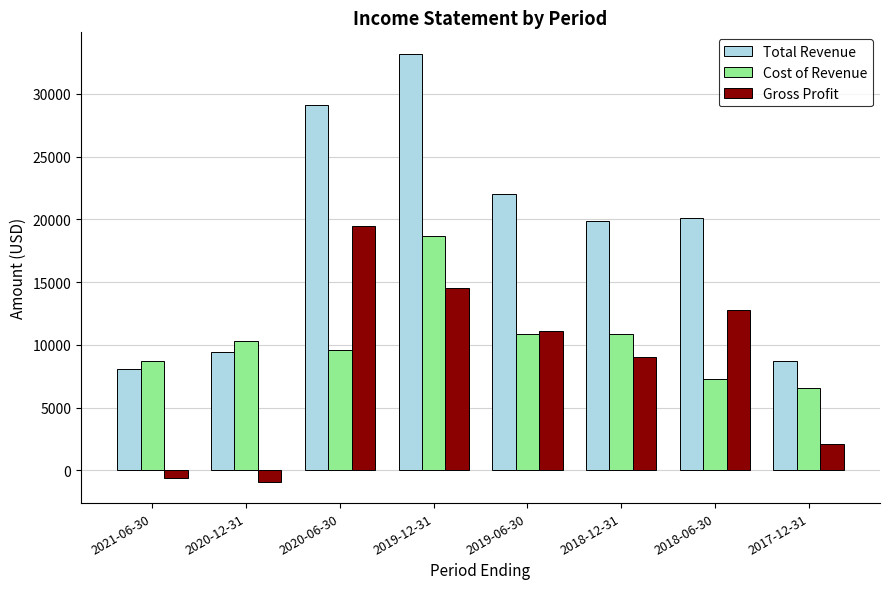

True or false: Gross Profit has a value of 9000 at 2018-12-31.

True